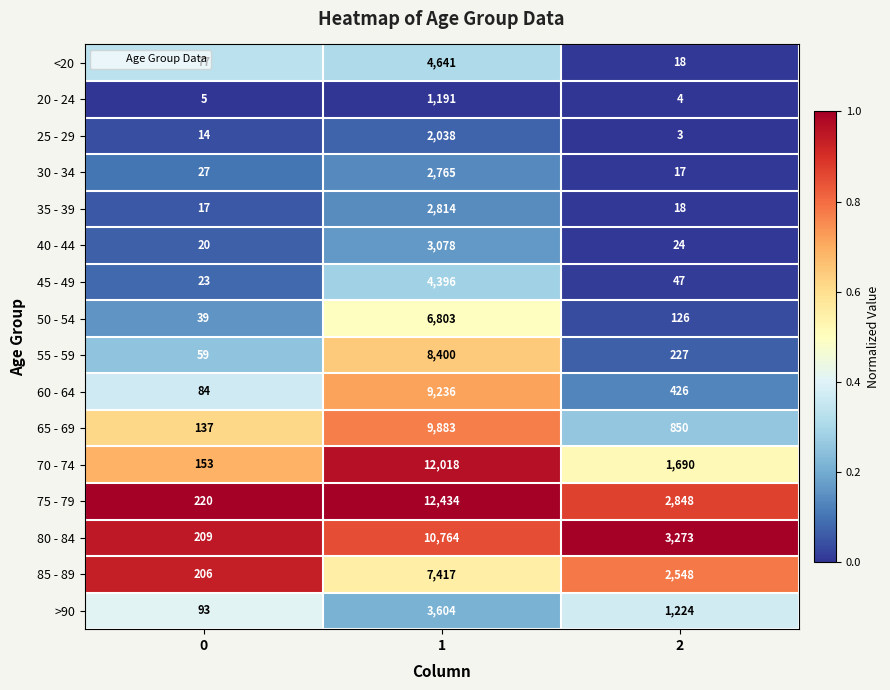

Is it true that 80 - 84 equals 10764 at 1?

True